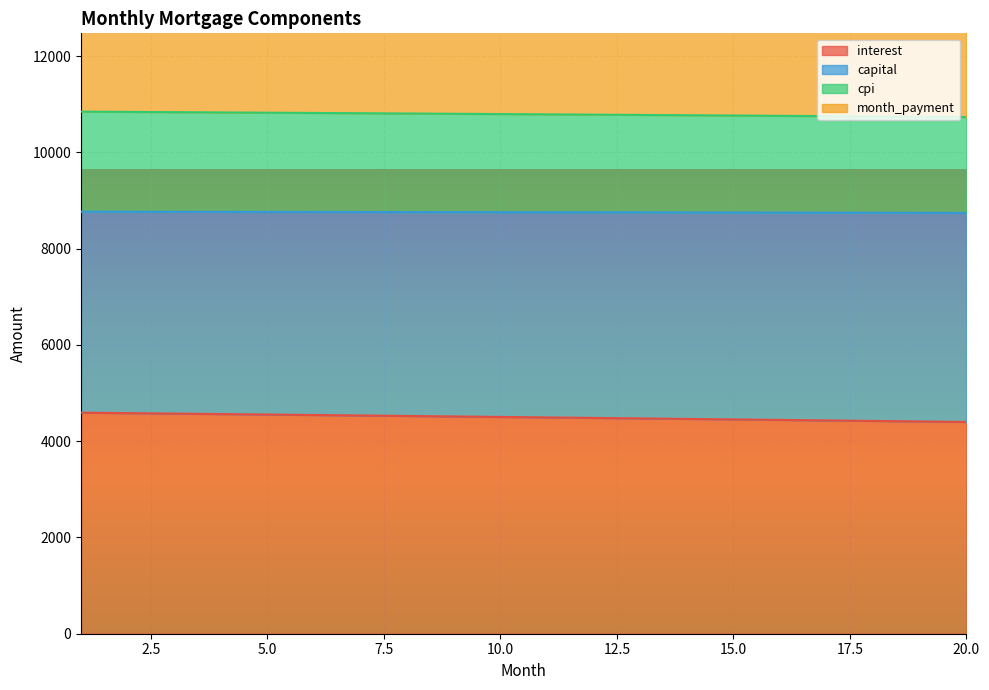

The value of interest at 15.0 is 4452.8. True or false?

True